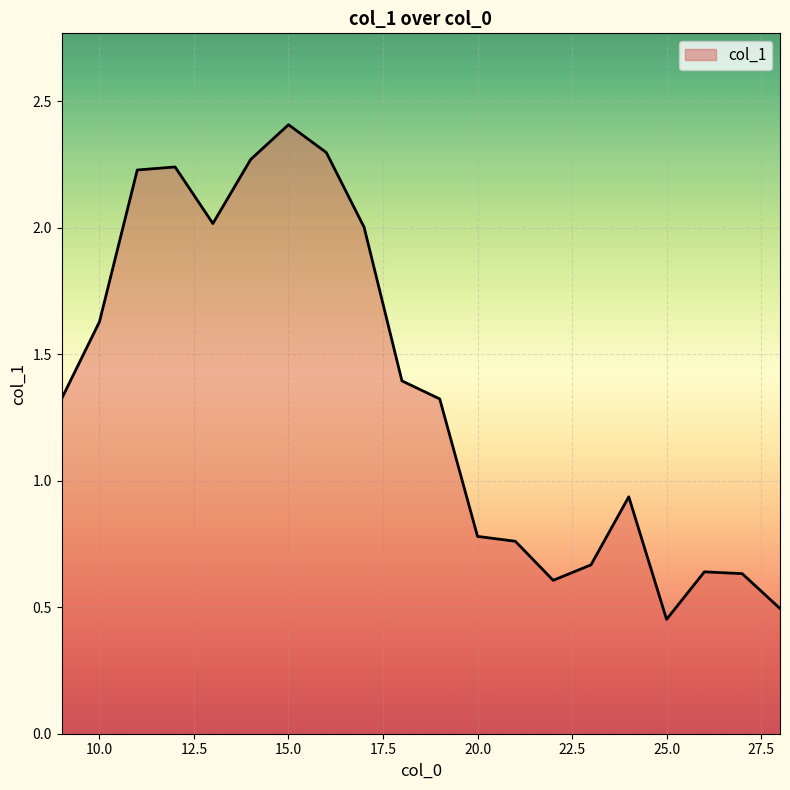

What is the maximum value shown in the chart?

2.4